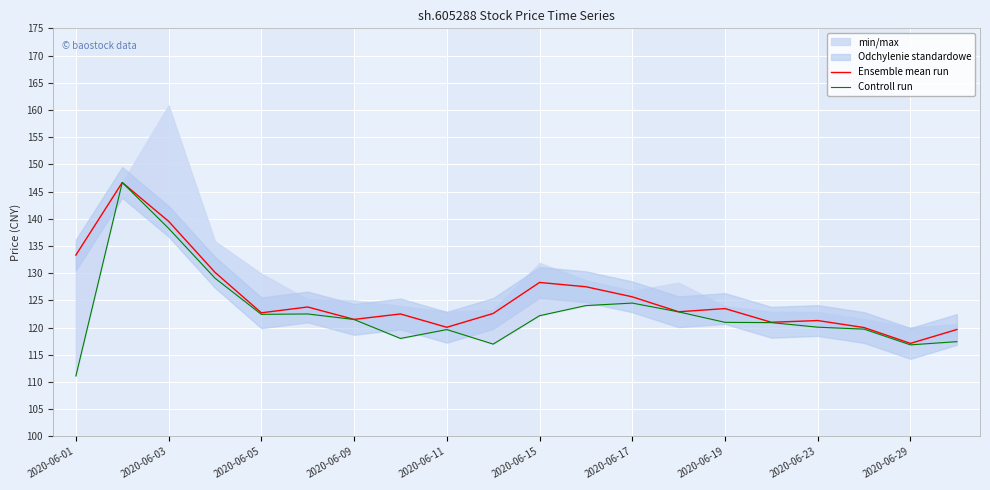

The Ensemble mean run series shows 170.9 at 2020-06-17. True or false?

False